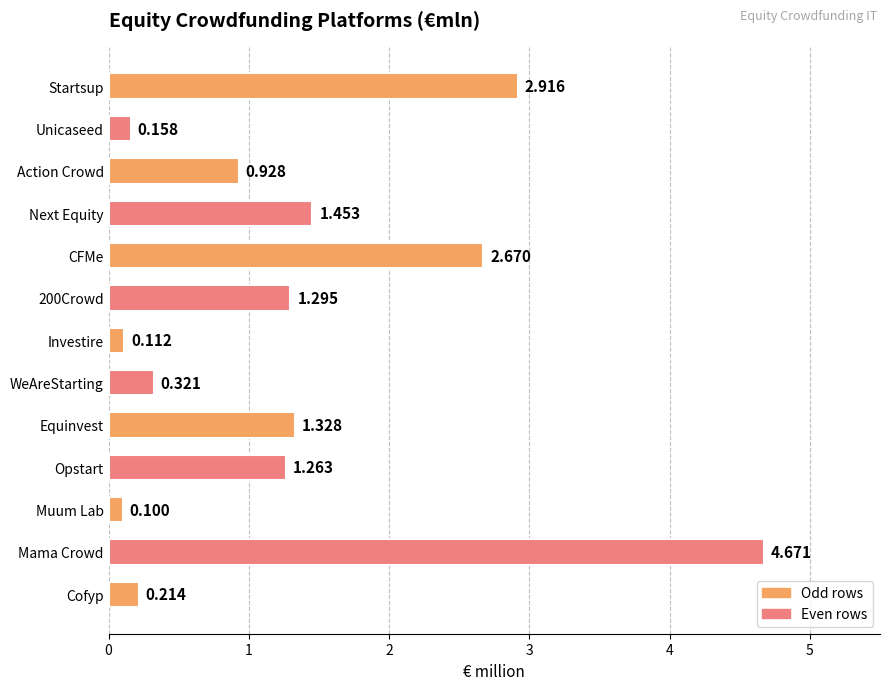

Where is the data nearest to the value 2?

Next Equity